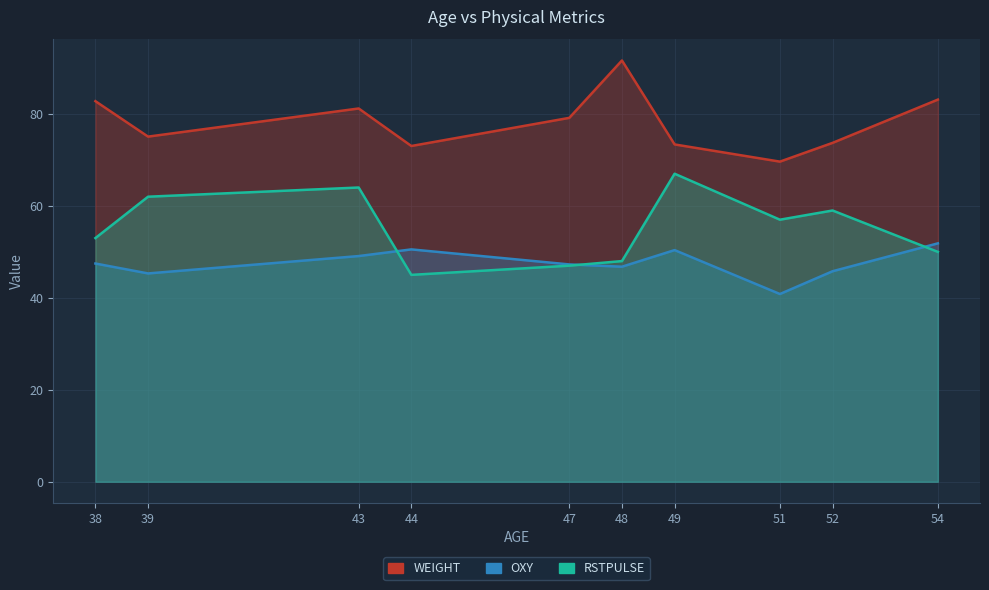

Is it true that RSTPULSE equals 48.0 at 48?

True